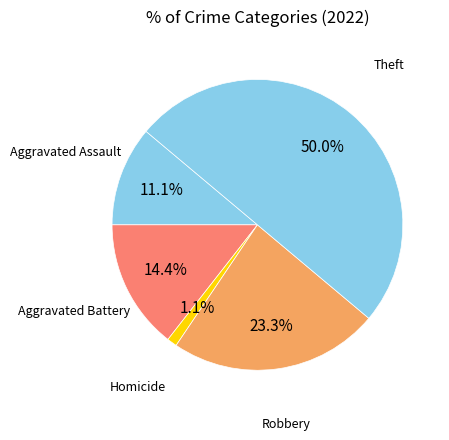

How many slices are in this pie chart?

5